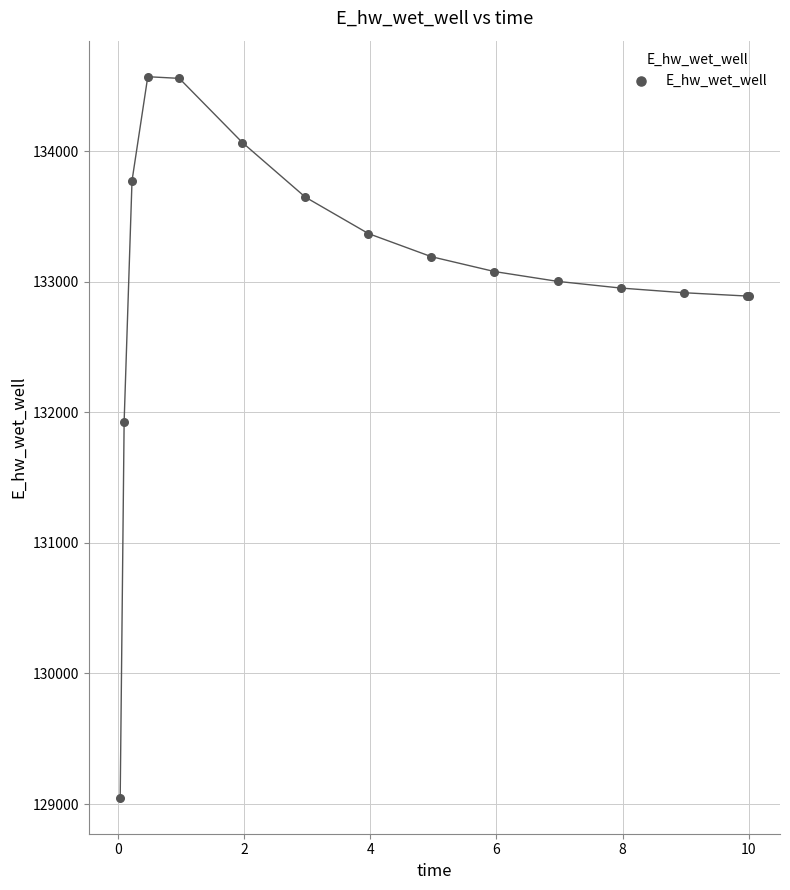

What Y value in the scatter plot is closest to 131808?

131928.9